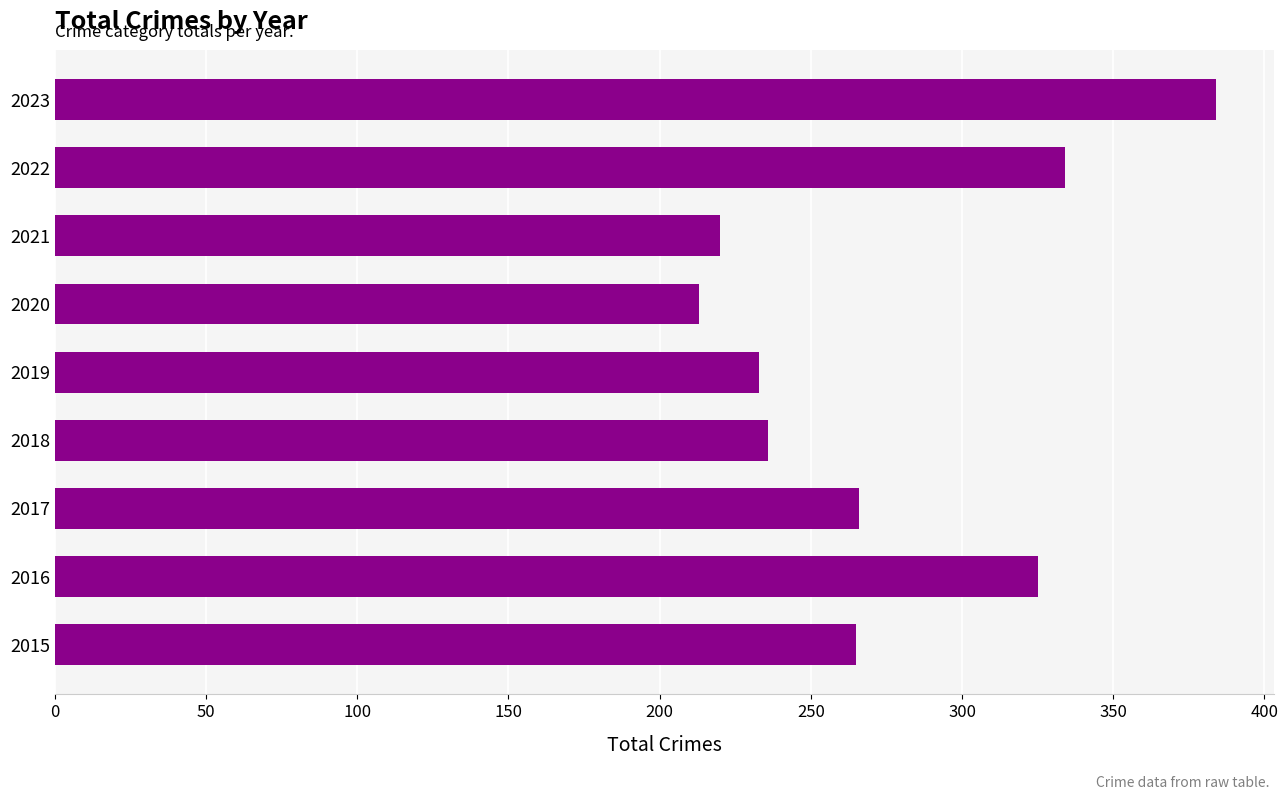

Read the value at 2022, to the nearest 50.

350